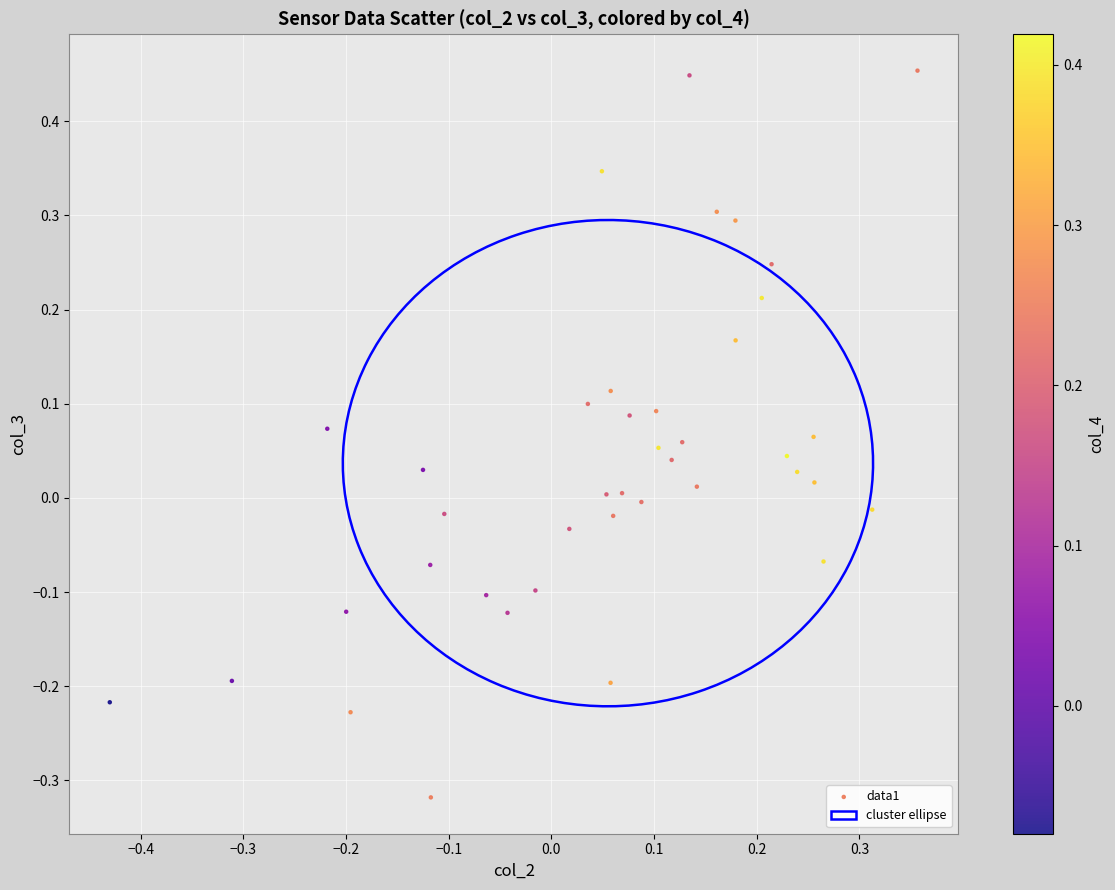

What is the range of X values (max minus min)?

0.8